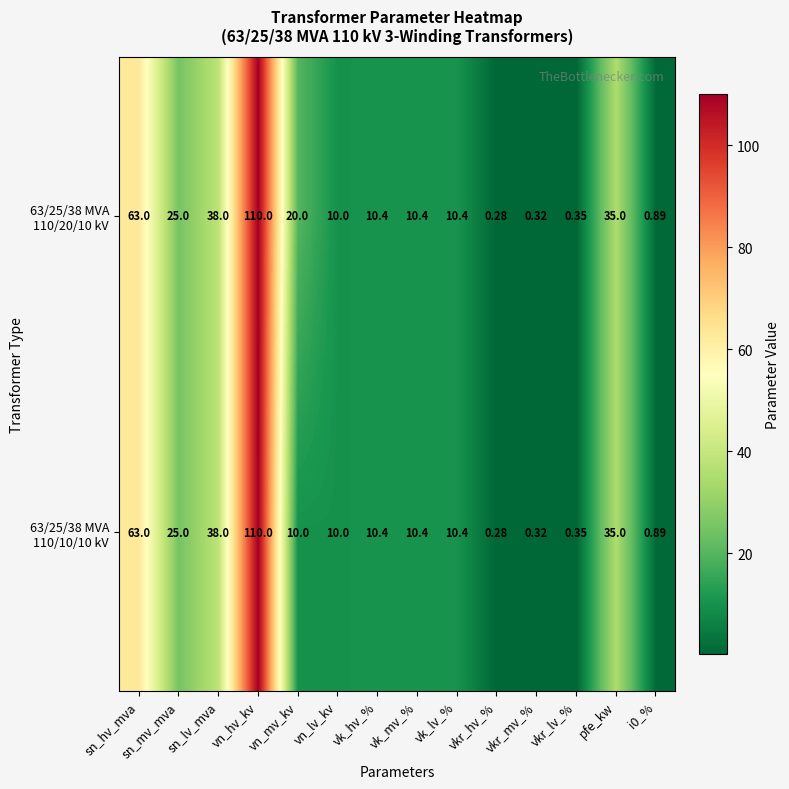

At which category is the sum across all series the highest?

vn_hv_kv